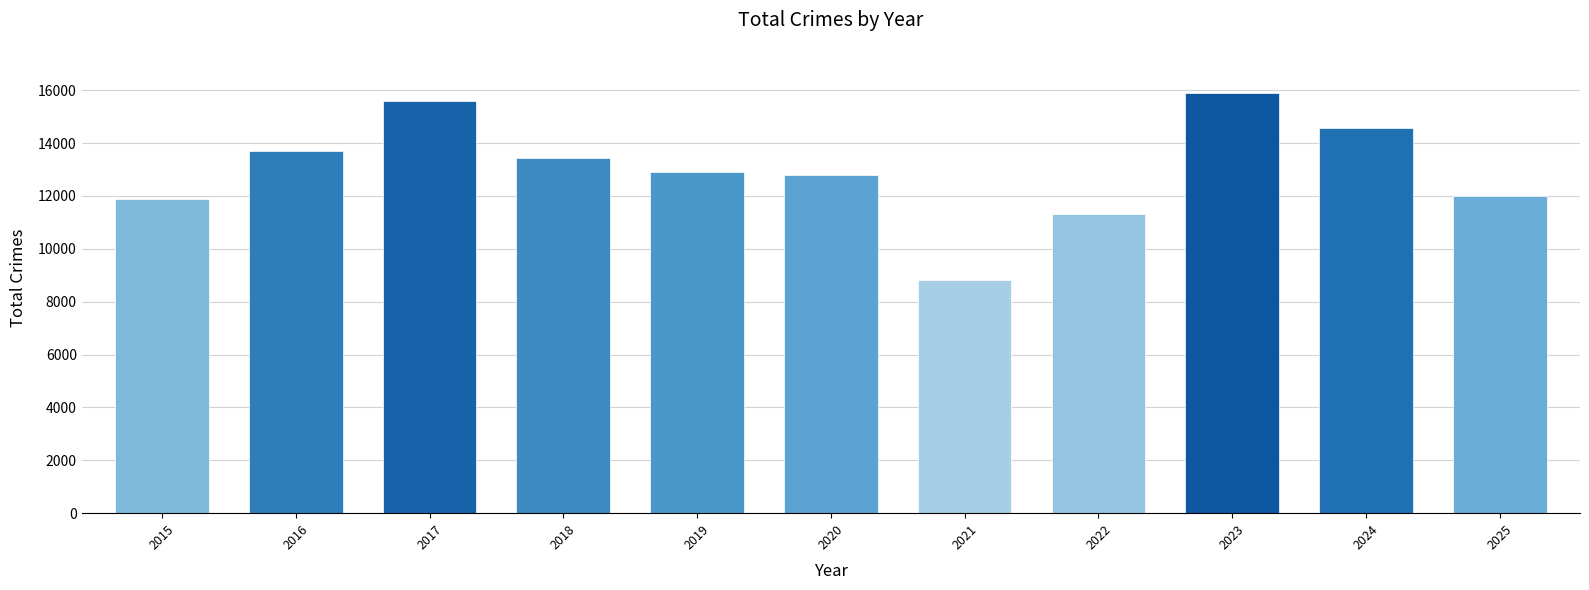

Reading left to right, list all the values displayed in this chart.

2015=11885	2016=13687	2017=15582	2018=13448	2019=12912	2020=12805	2021=8807	2022=11322	2023=15890	2024=14557	2025=11988